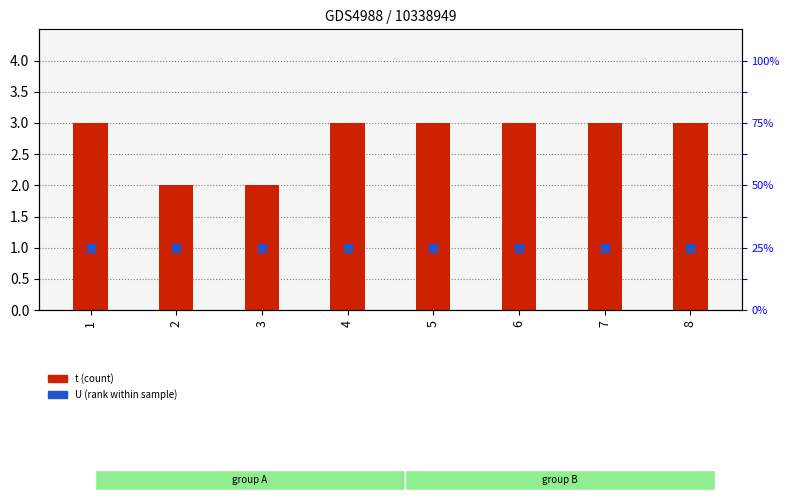

Which series has the largest total across all categories?

t